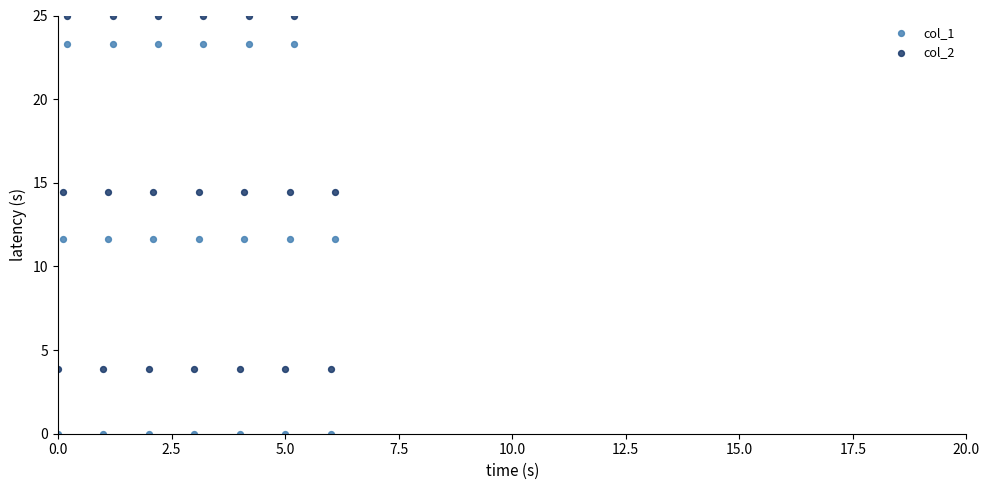

Which series contains the highest Y value?

col_2